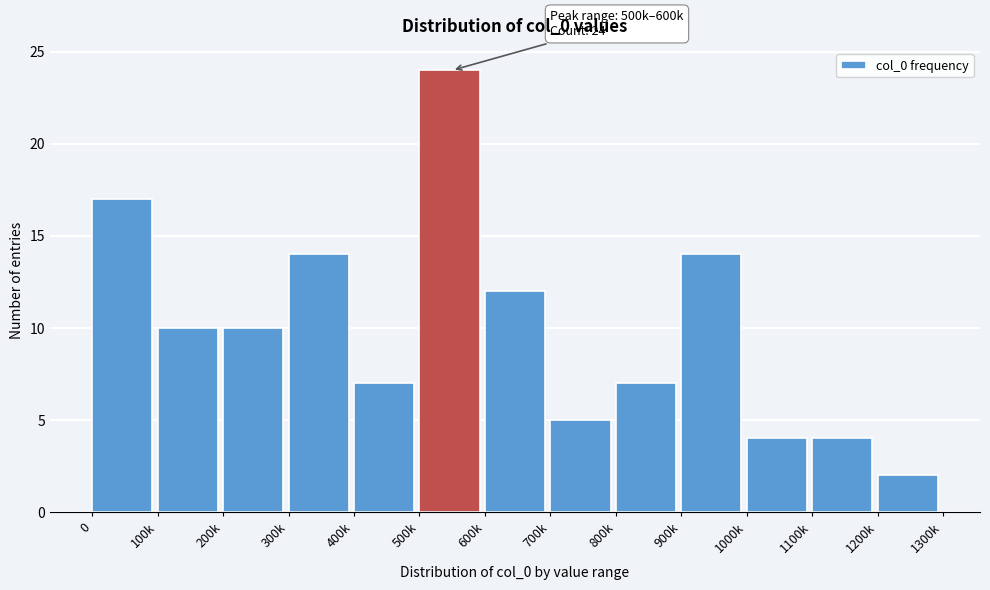

Reading left to right, list all the values displayed in this chart.

17	10	10	14	7	24	12	5	7	14	4	4	2